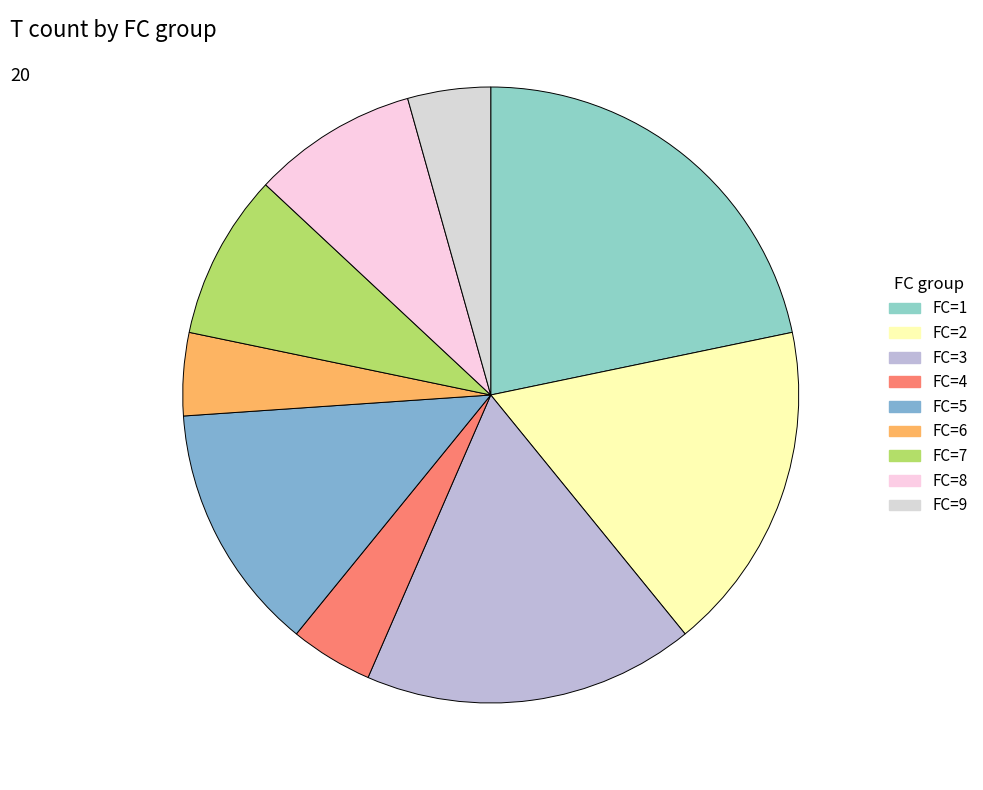

Is it true that FC=2 is 28% of the pie?

False